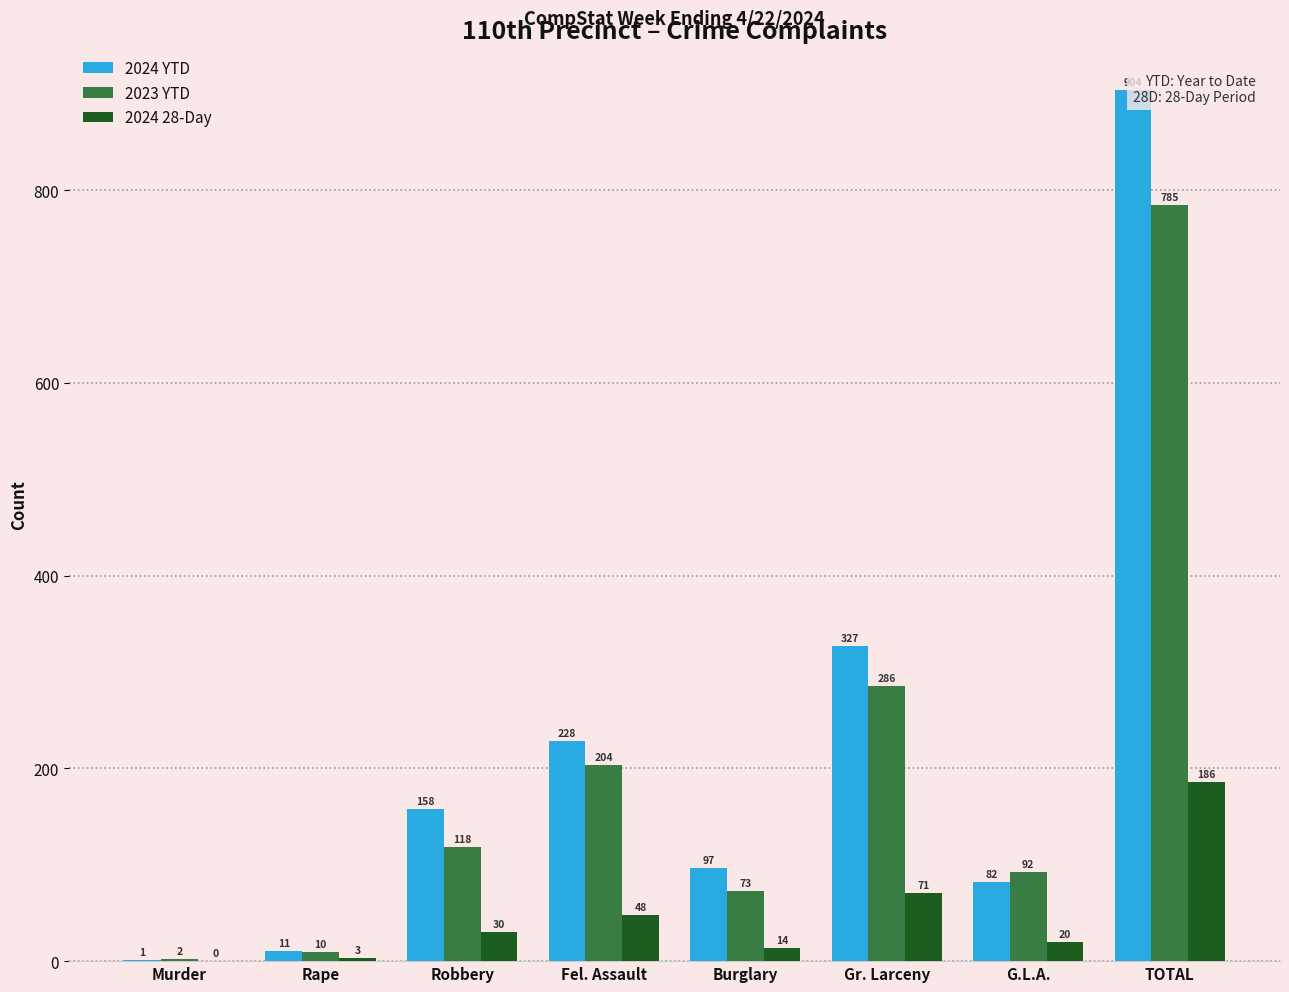

The value of 2024 28-Day at Murder is -104. True or false?

False